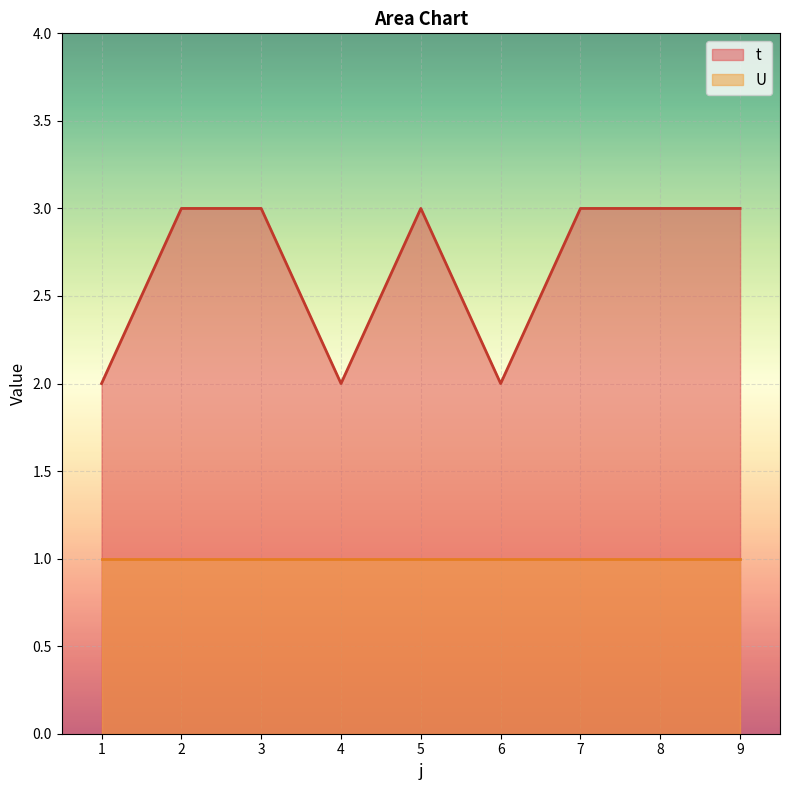

Reading left to right, transcribe all the data shown in this chart.

2	3	3	2	3	2	3	3	3